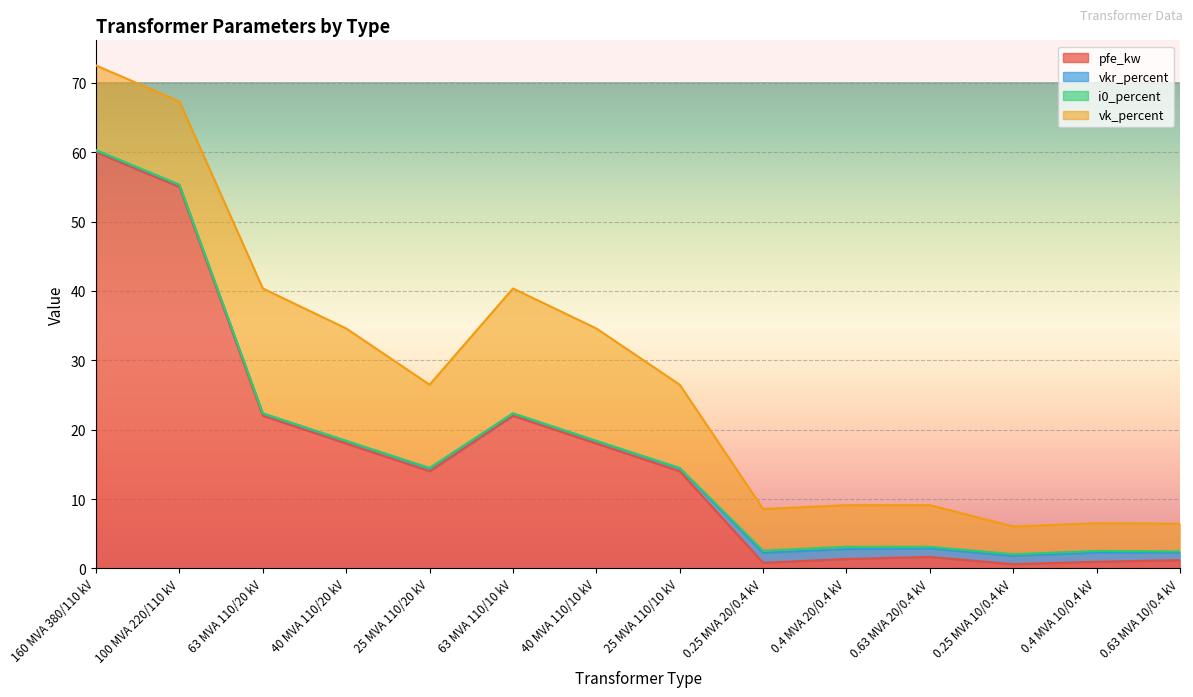

How many interior local peaks does the vk_percent series have?

2